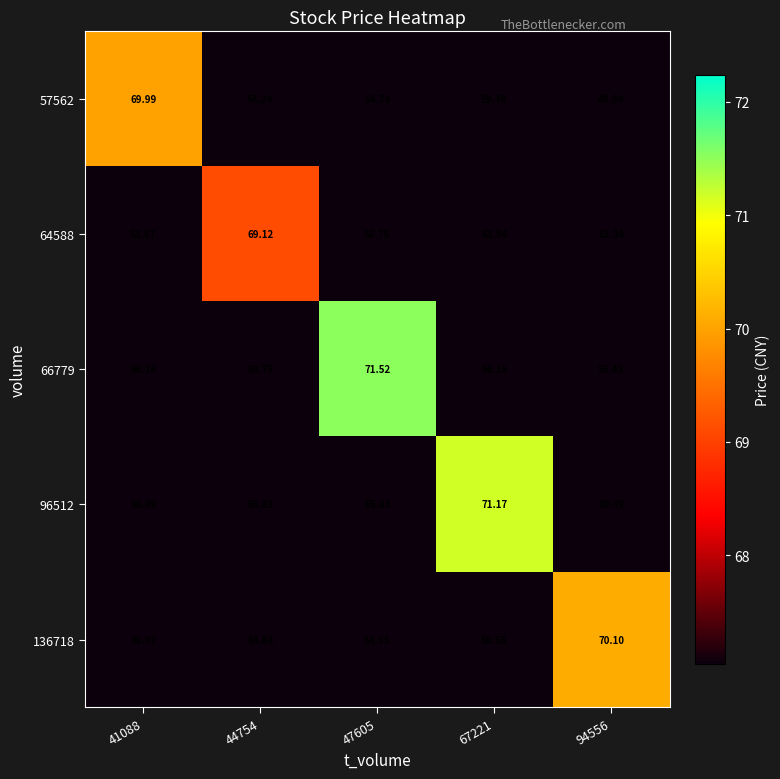

Is the value of 57562 at 94556 greater than the value of 66779 at 47605?

No